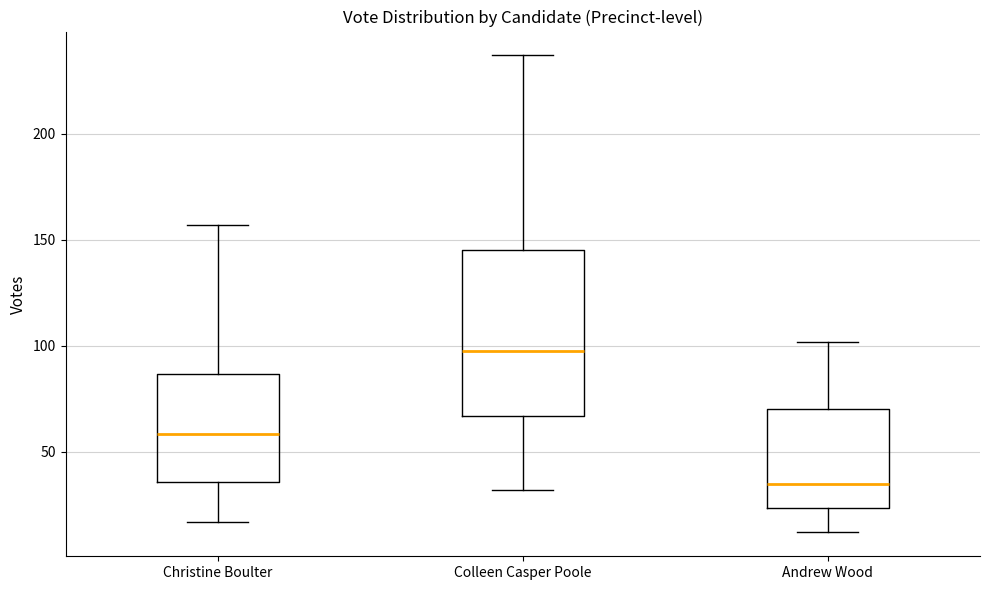

Reading left to right, read every box against the y-axis: the position of its median line, the range the box covers, and the ends of its whiskers. The values are not printed on the chart, so give them approximately, as read against the axis.

Christine Boulter: median 60, box 35 to 85, whiskers 15 to 155
Colleen Casper Poole: median 100, box 65 to 145, whiskers 30 to 235
Andrew Wood: median 35, box 25 to 70, whiskers 10 to 100